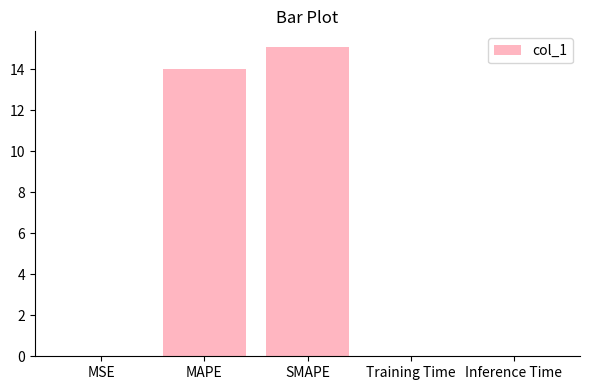

At which category does the chart reach its peak across all series?

SMAPE